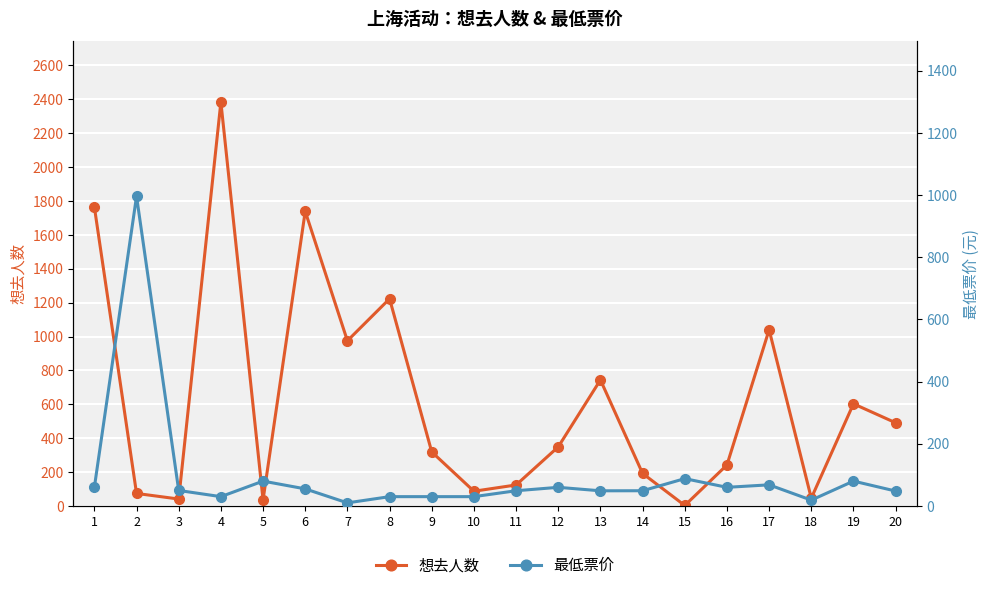

What is the value of the 想去人数 point at the 18th from the left?

46